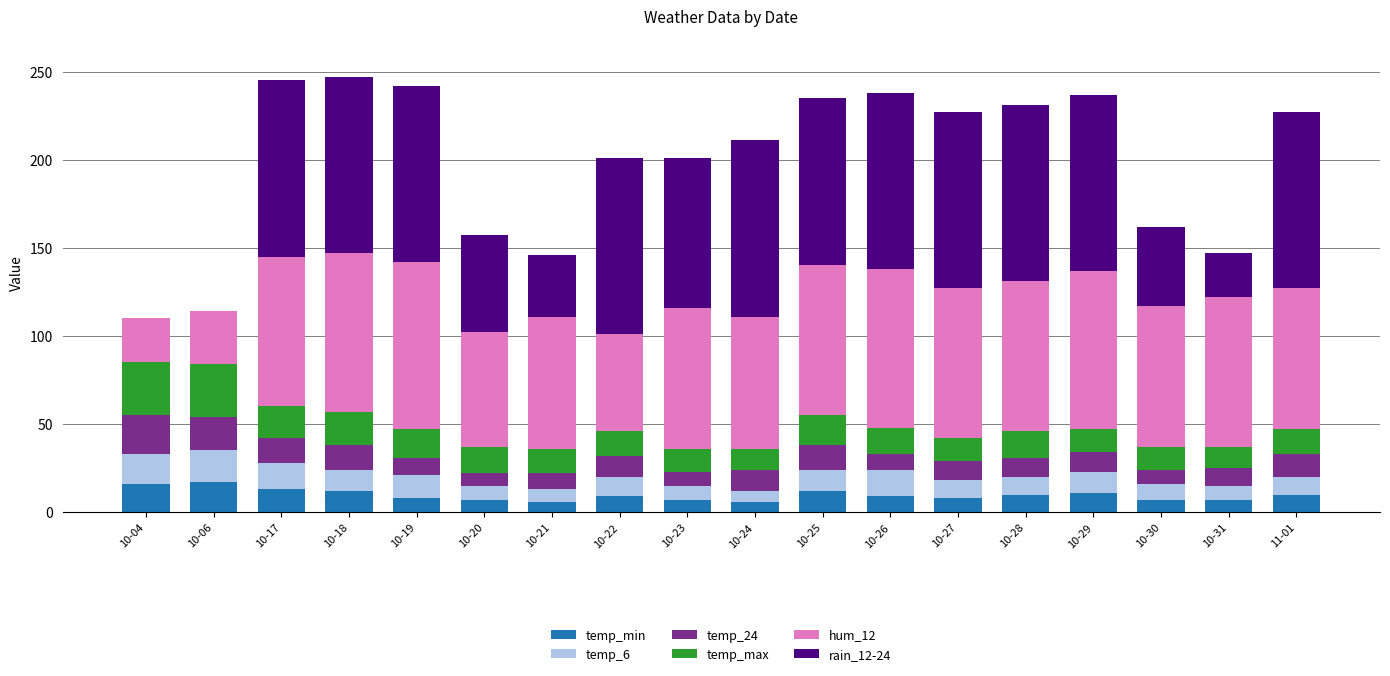

What is the highest value of the temp_min series?

17